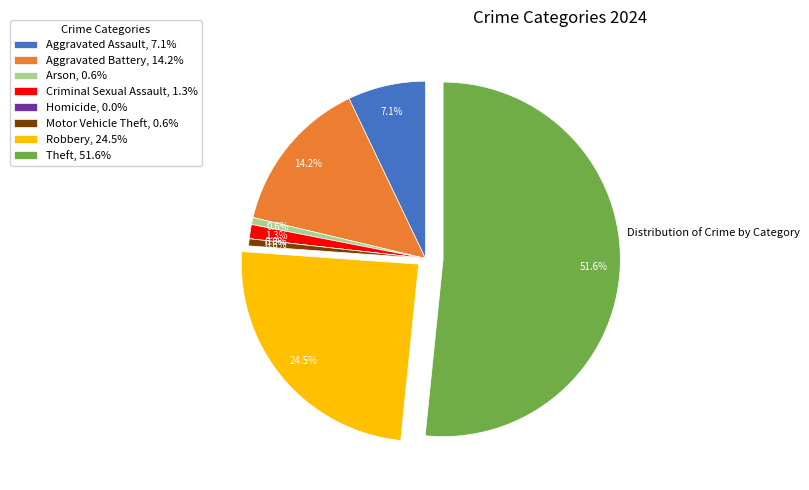

To the nearest percent, what percentage of the pie is Criminal Sexual Assault?

1%